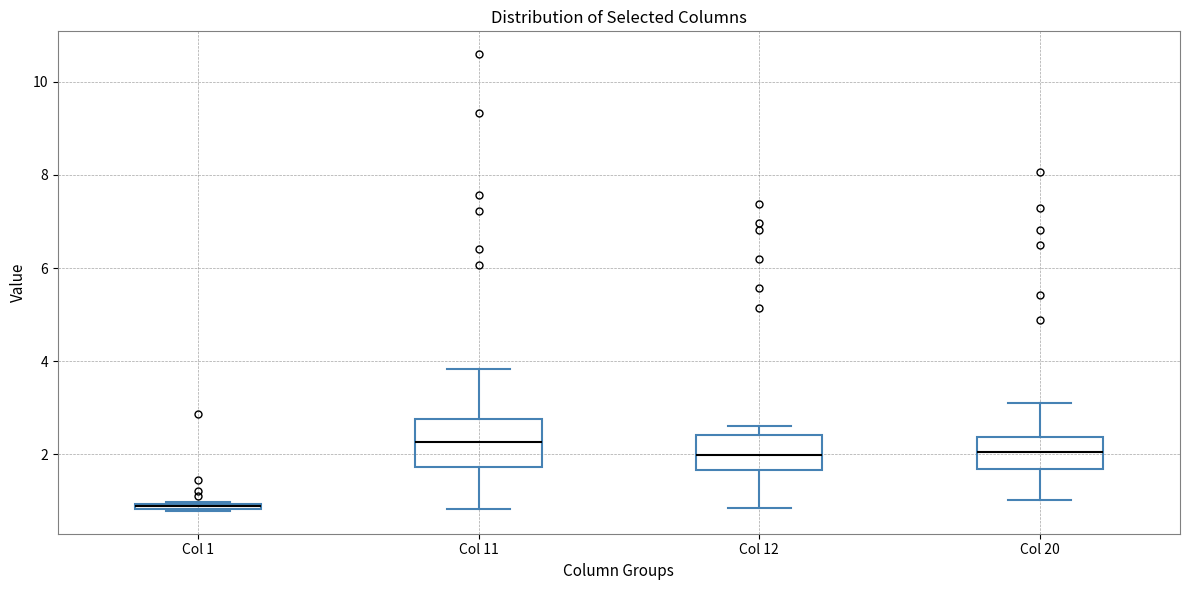

Comparing the boxes themselves (not the whiskers), which one is the tallest?

Col 11